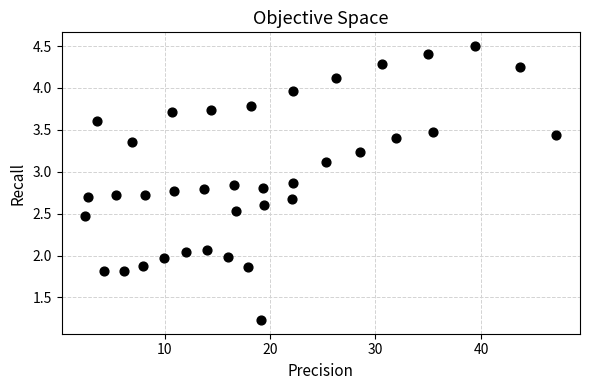

What is the range of X values (max minus min)?

44.7